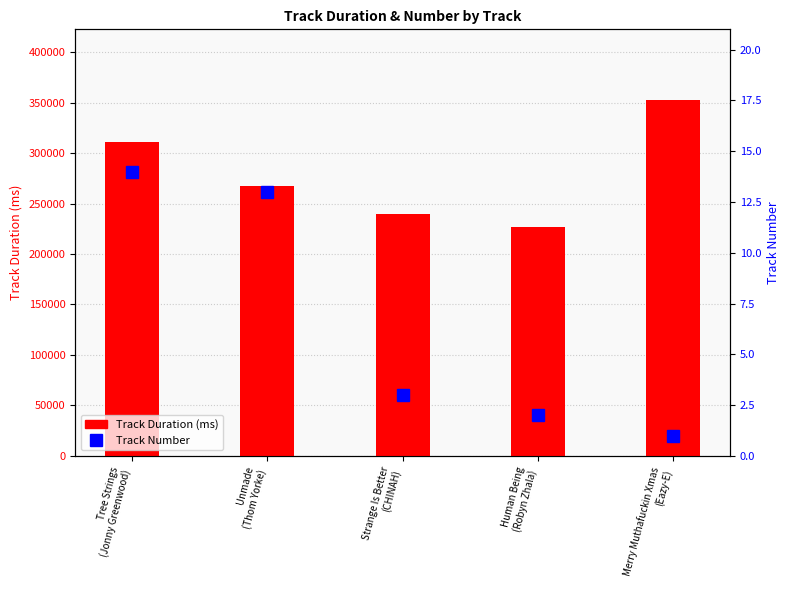

How many values in the Track Duration (ms) series are below 267454?

2